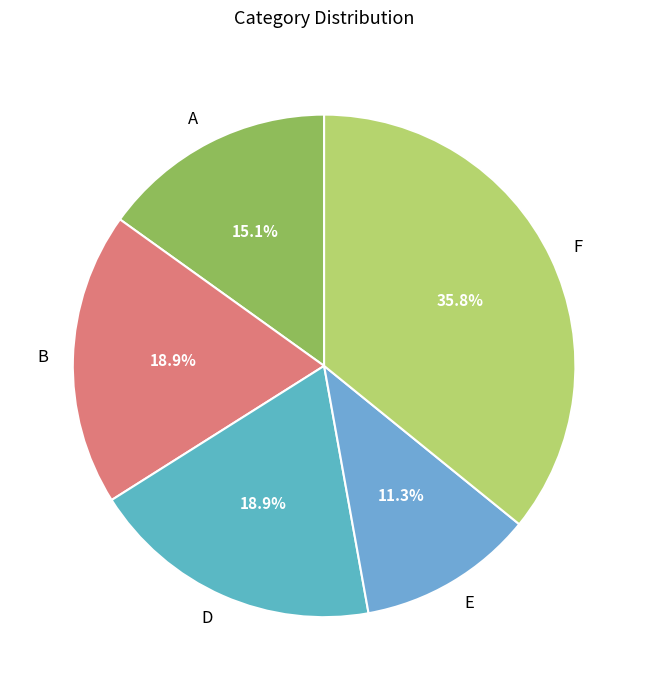

True or false: F accounts for 49% of the total.

False